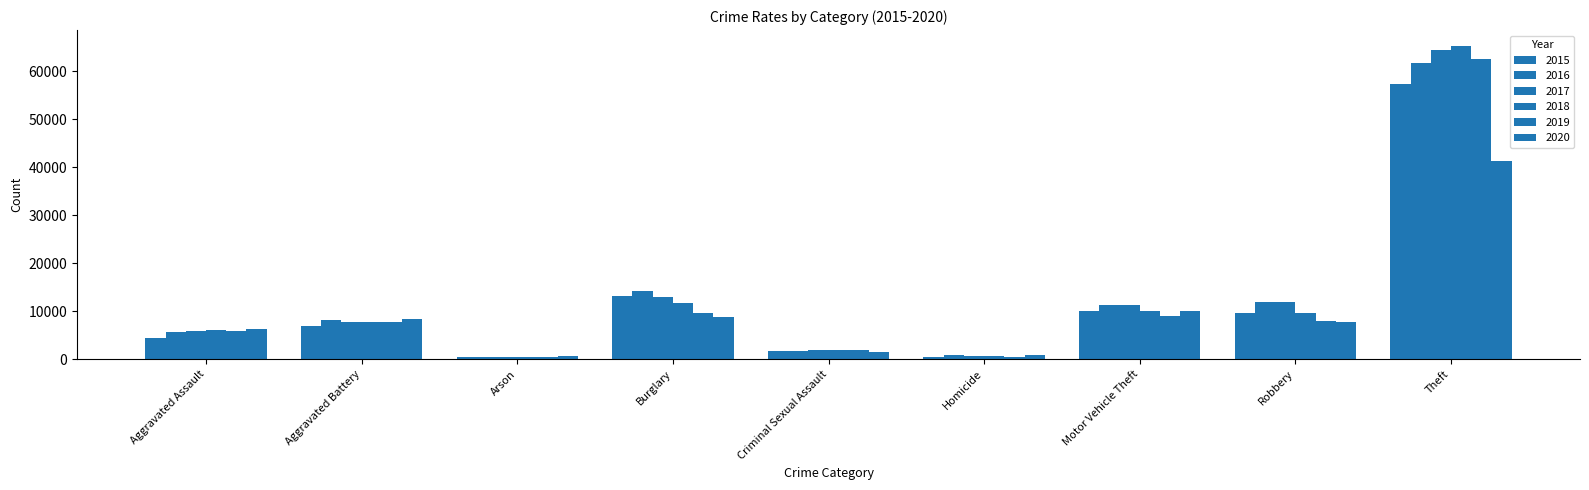

Which category has the lowest value in the 2016 series?

Arson